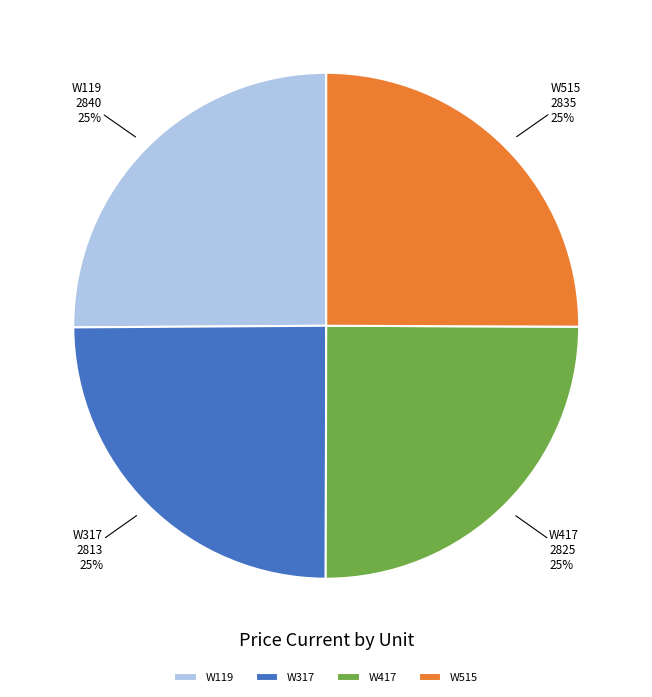

Is W317 the majority of the pie?

No